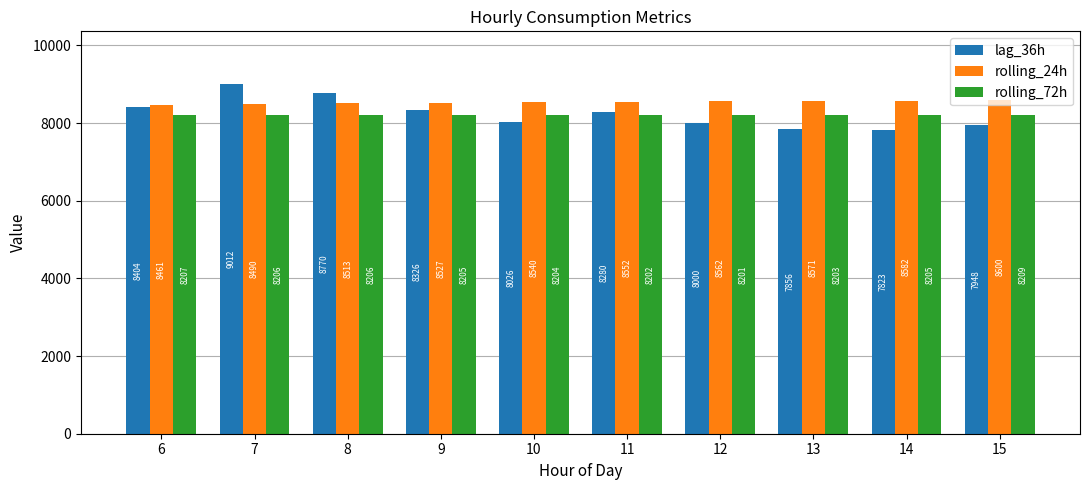

What is the value of the rolling_24h bar at the 4th from the left?

8526.9